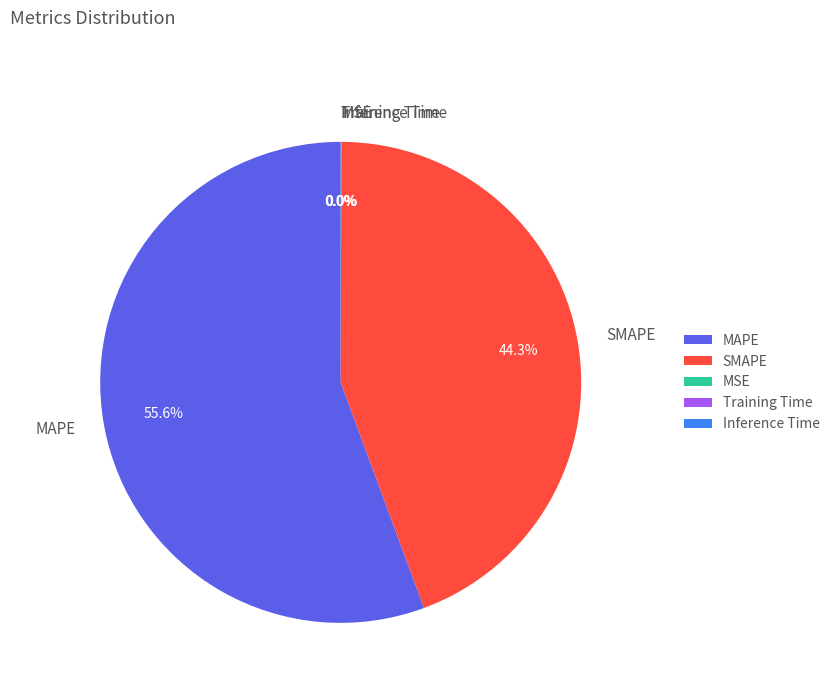

Is there any slice that represents more than half of the pie?

Yes